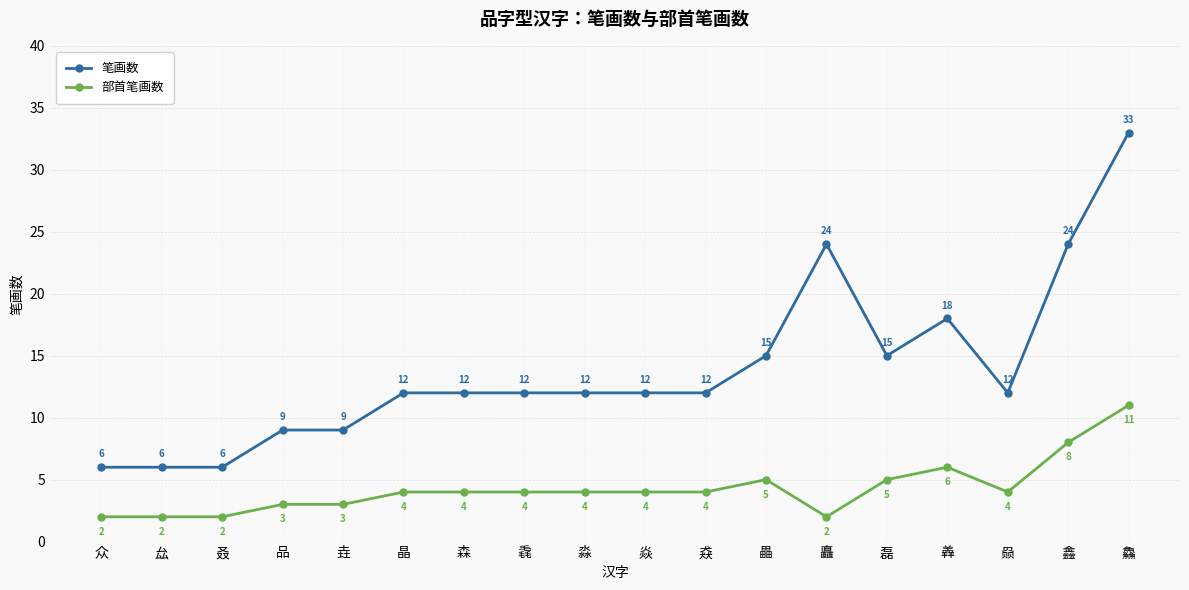

Is it true that 笔画数 equals 10 at 众?

False